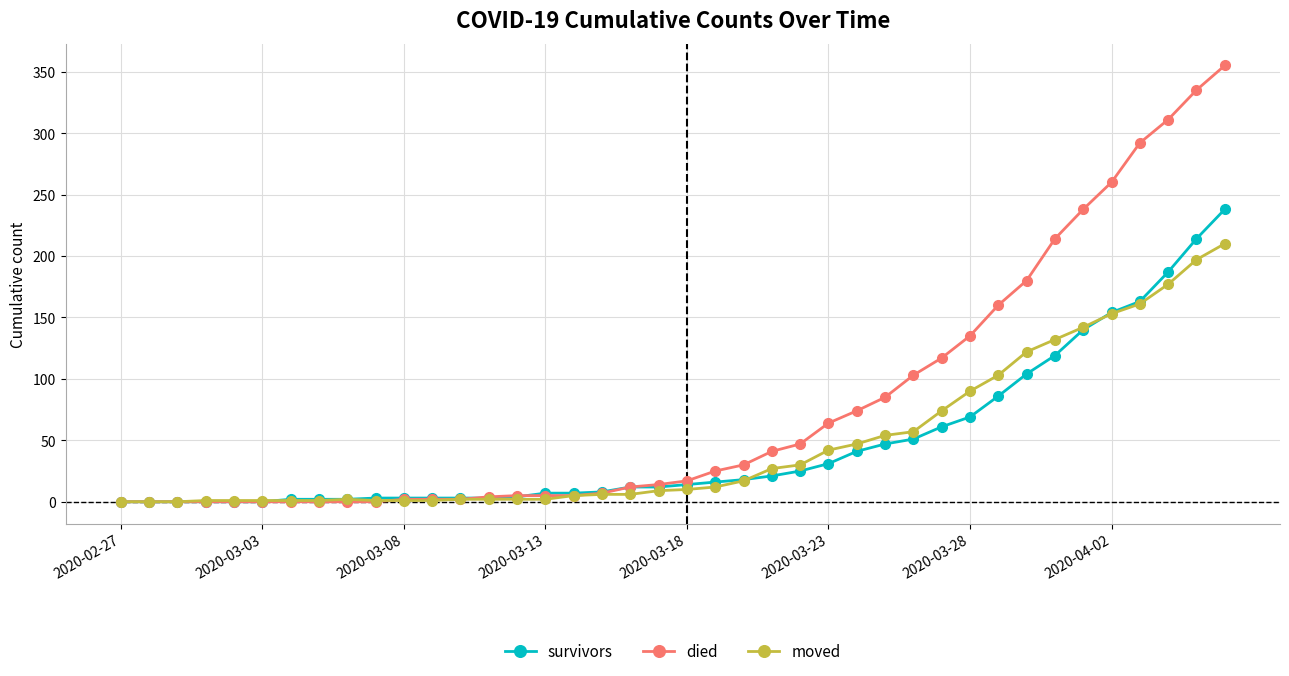

What is the difference between the maximum and second lowest values in the died series?

355